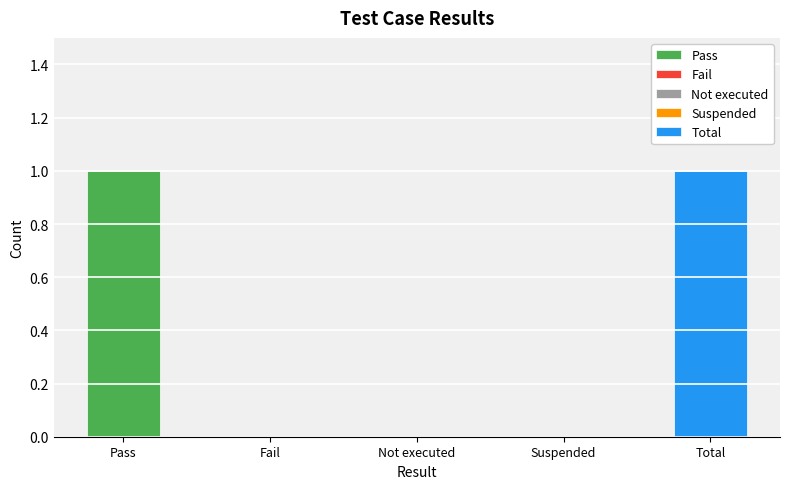

Which category has the highest value across all series?

Pass